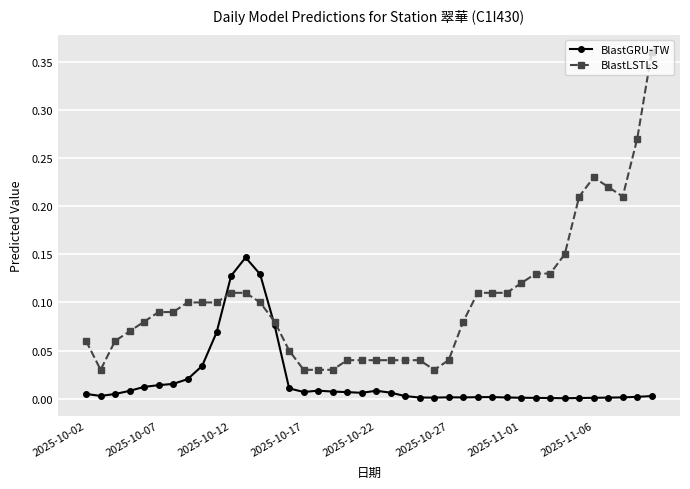

Which series has the largest range (max minus min)?

BlastLSTLS